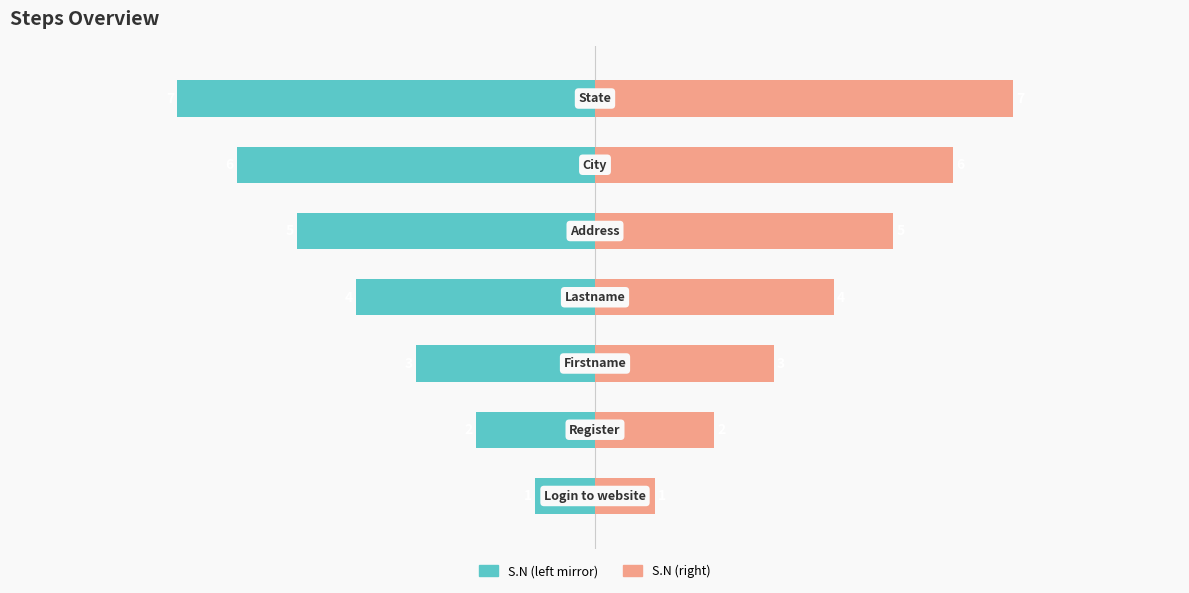

What is the sum of all S.N (left) values?

-28